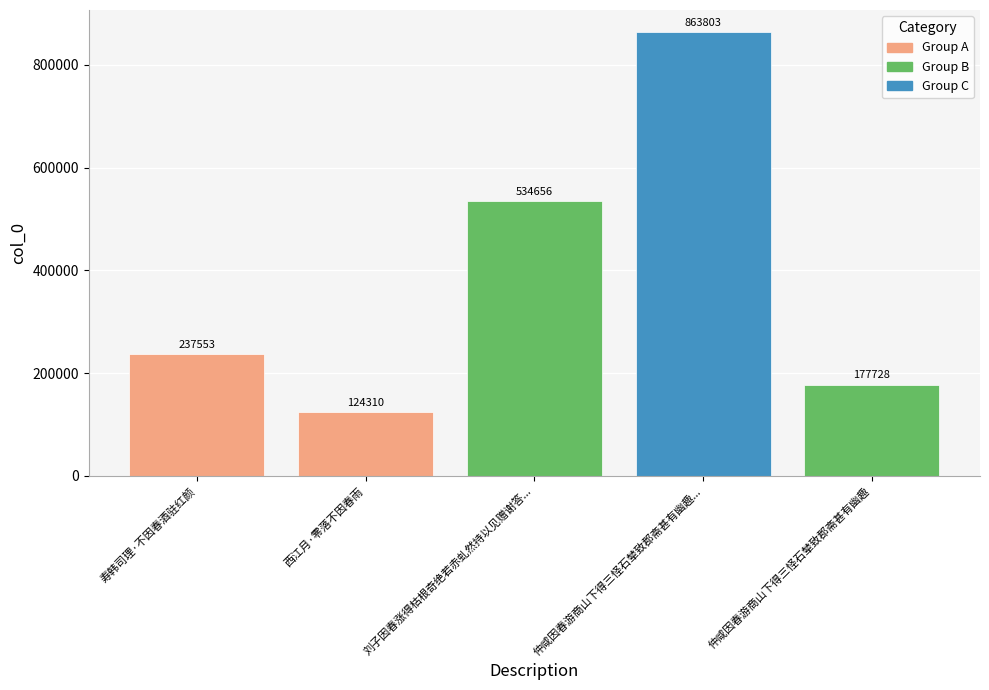

Reading left to right, list all the values displayed in this chart.

237553	124310	534656	863803	177728